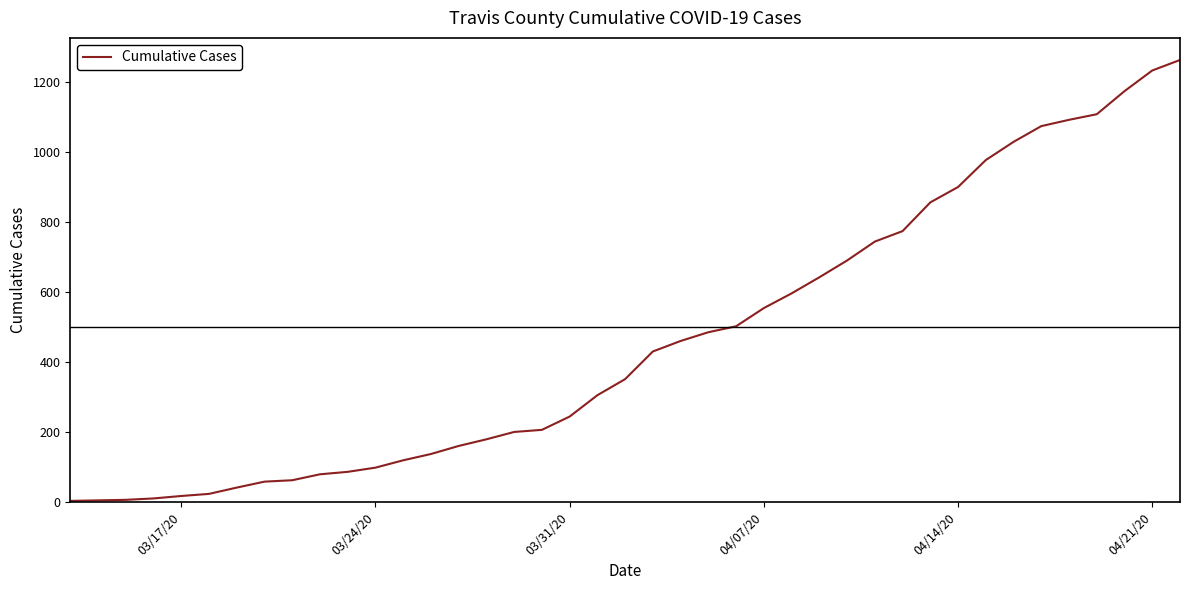

How many lines are shown in the chart?

1